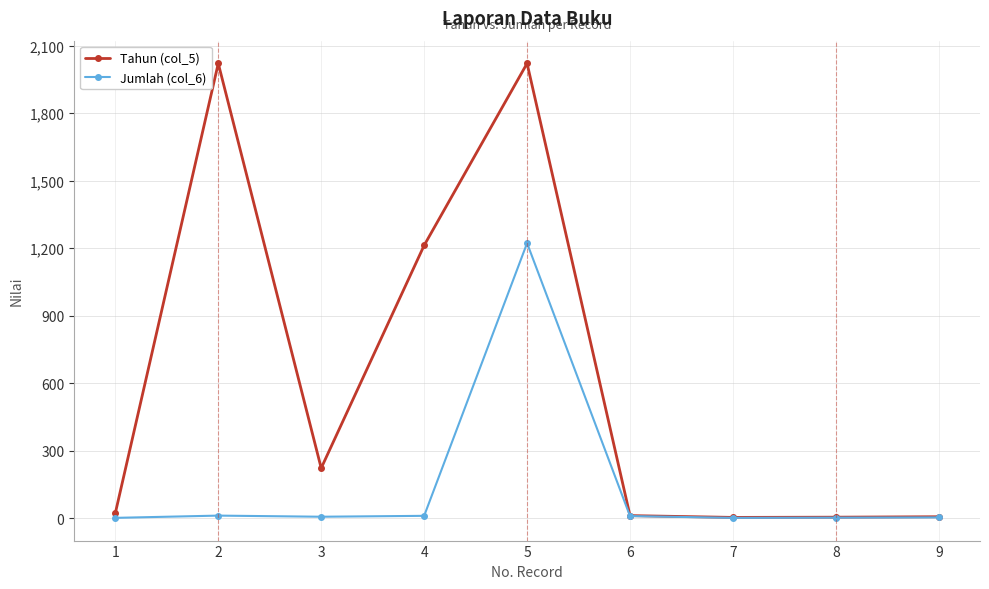

Which series has the largest range (max minus min)?

Tahun (col_5)